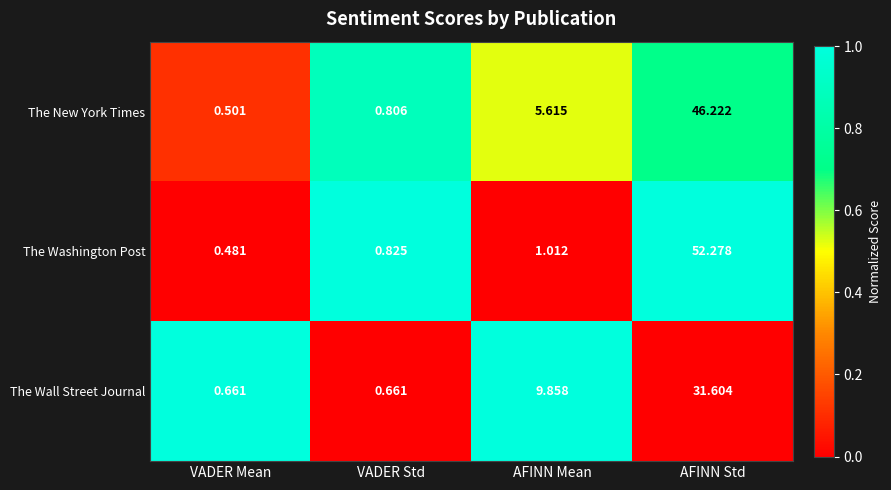

Which series has the widest spread of values?

The Washington Post